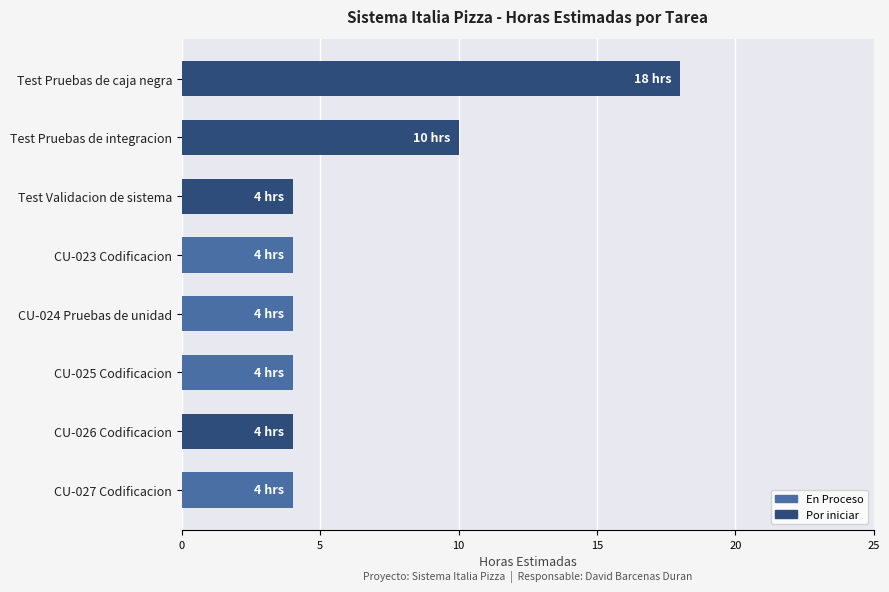

Count the values in the range 4 to 10.

7